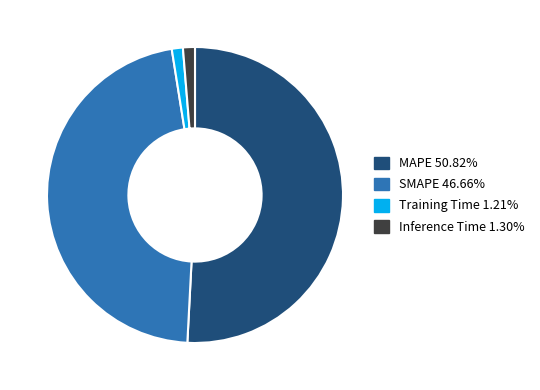

Which category has the biggest portion of the pie?

MAPE